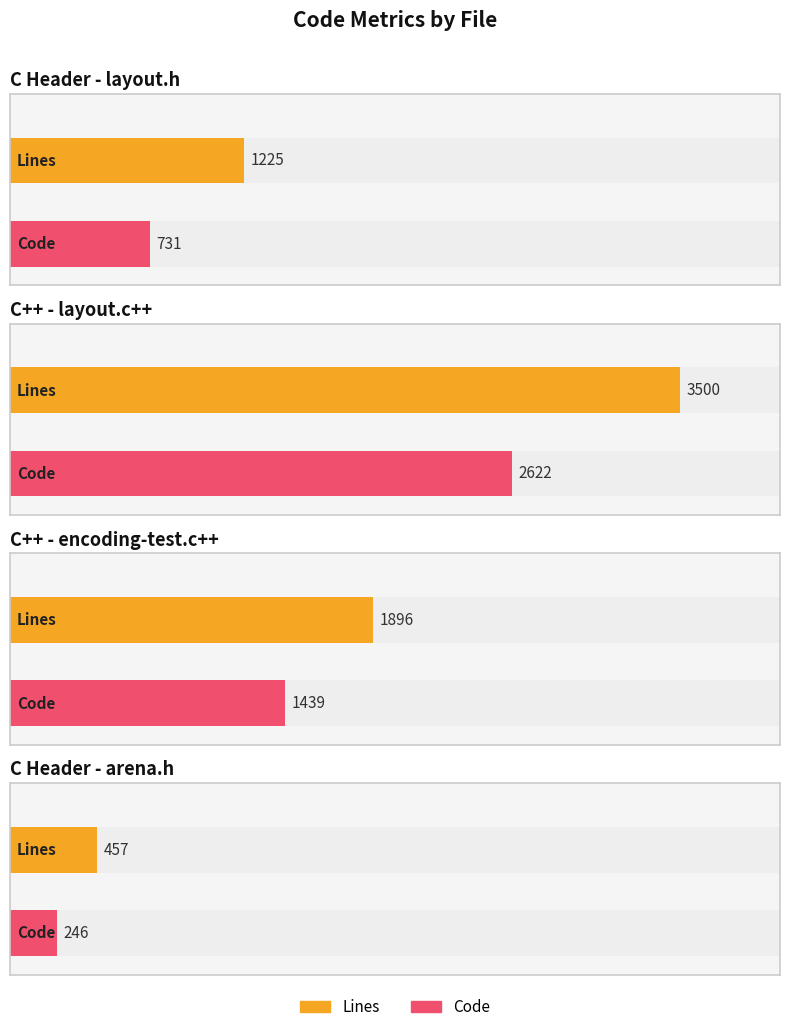

What is the highest value of the Code series?

2622